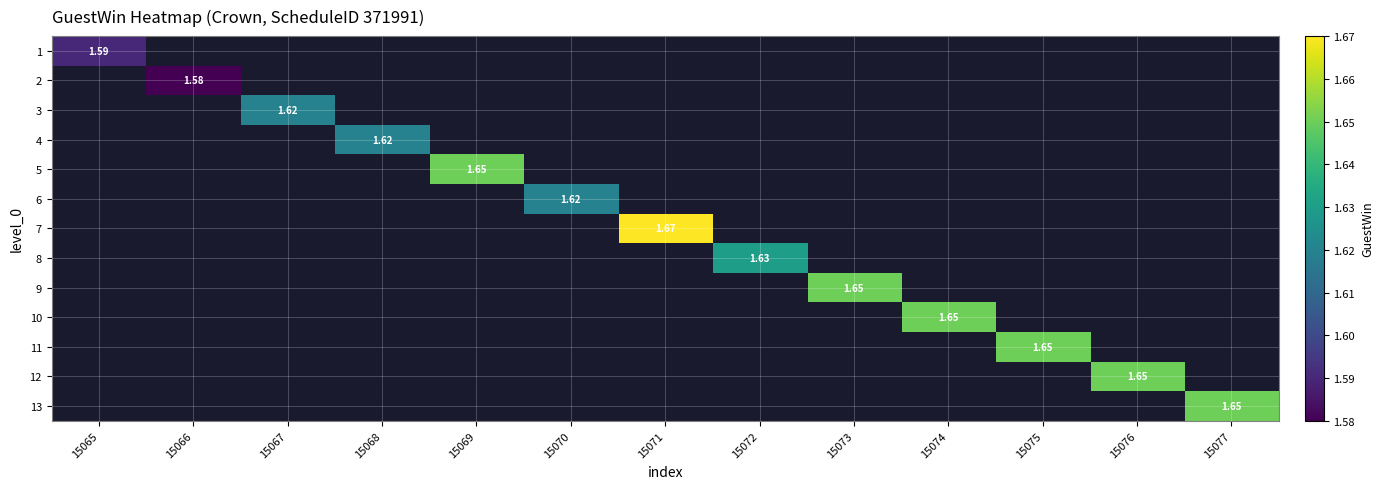

At how many categories does at least one series exceed 1?

13